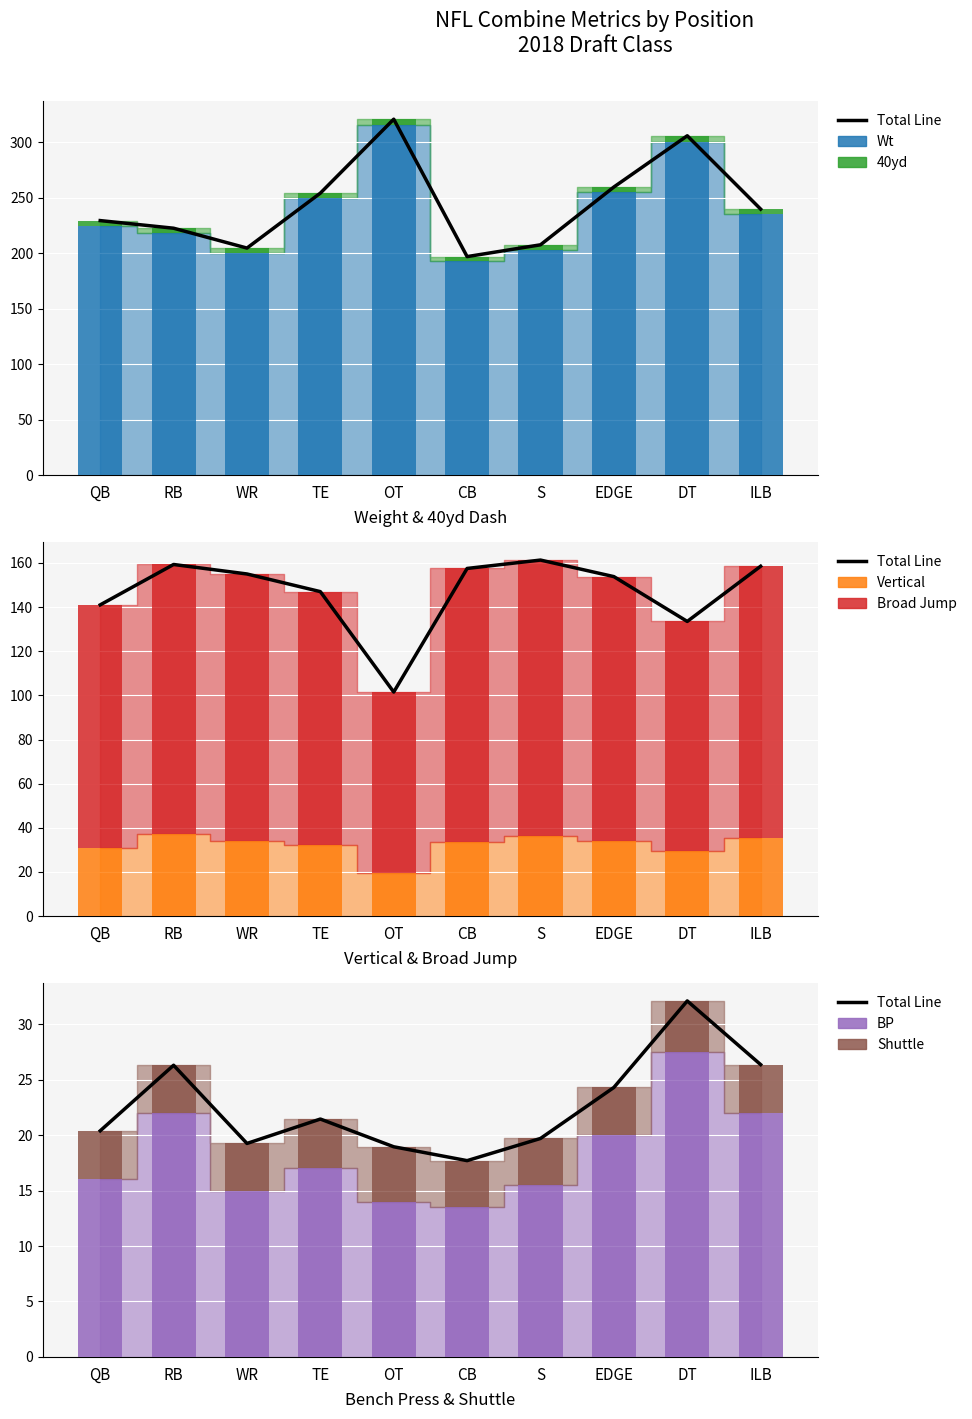

Which series has the largest range (max minus min)?

Wt